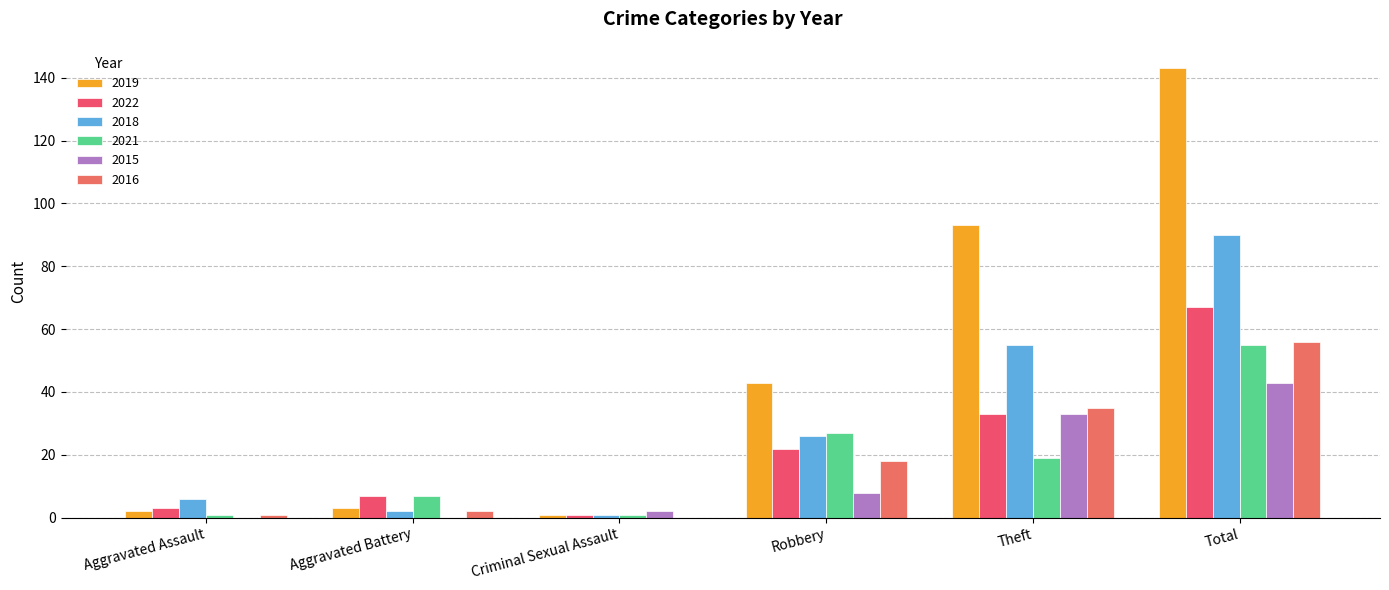

True or false: 2015 has a value of 14 at Robbery.

False